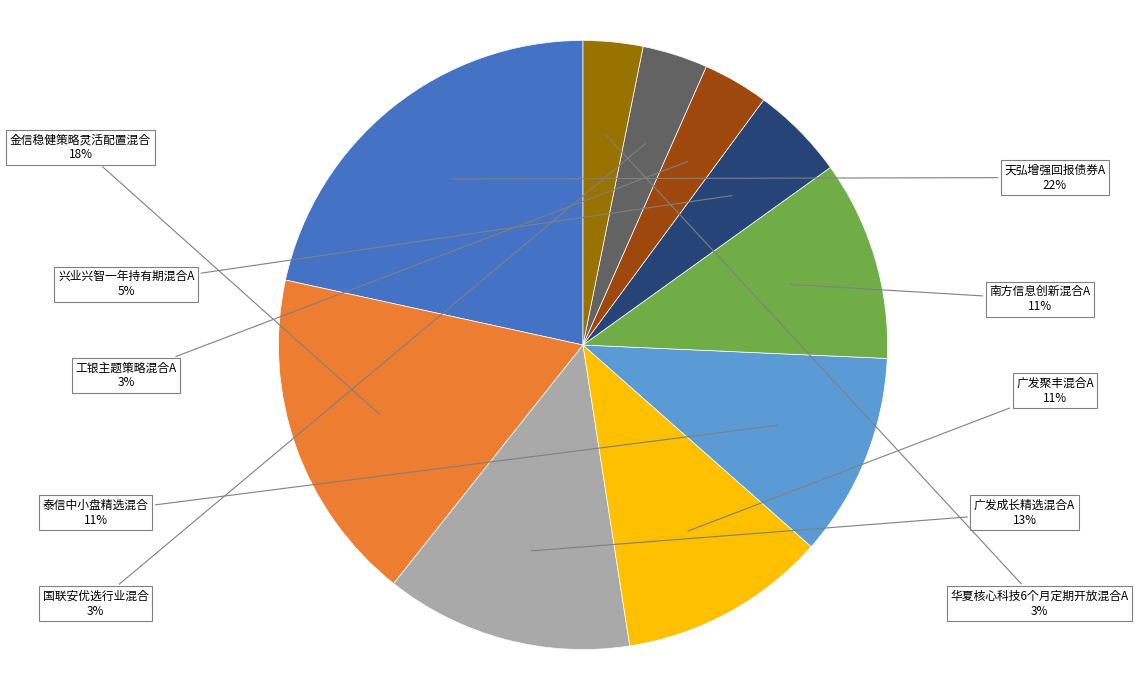

How many segments does this pie chart have?

10